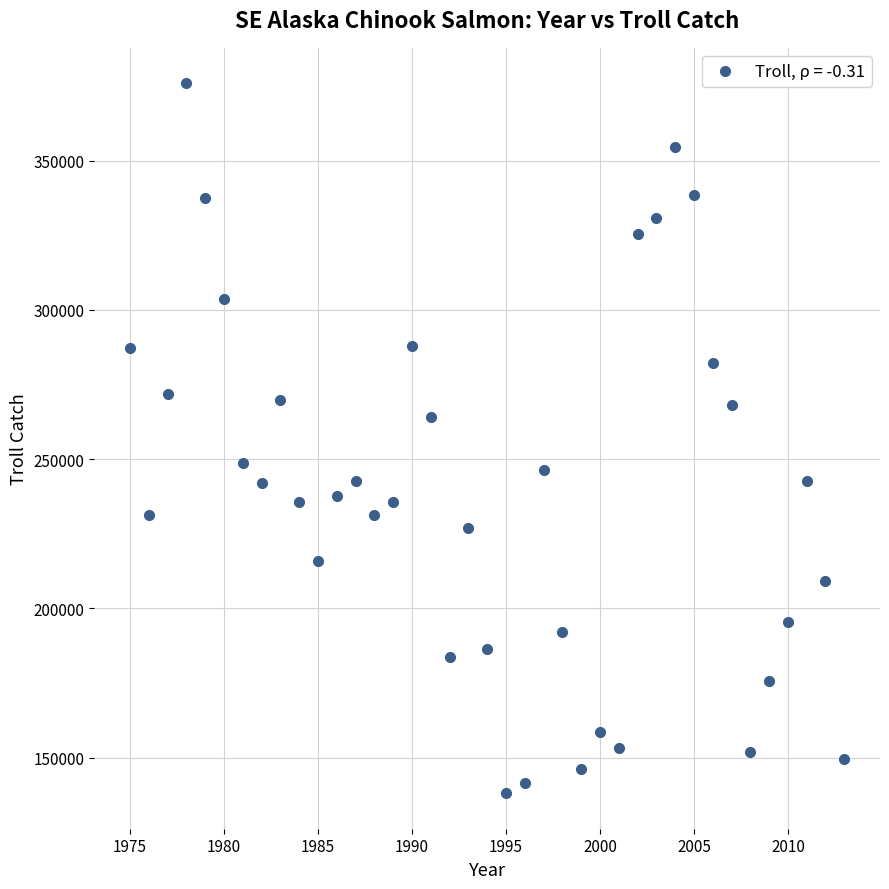

What is the range of X values (max minus min)?

38